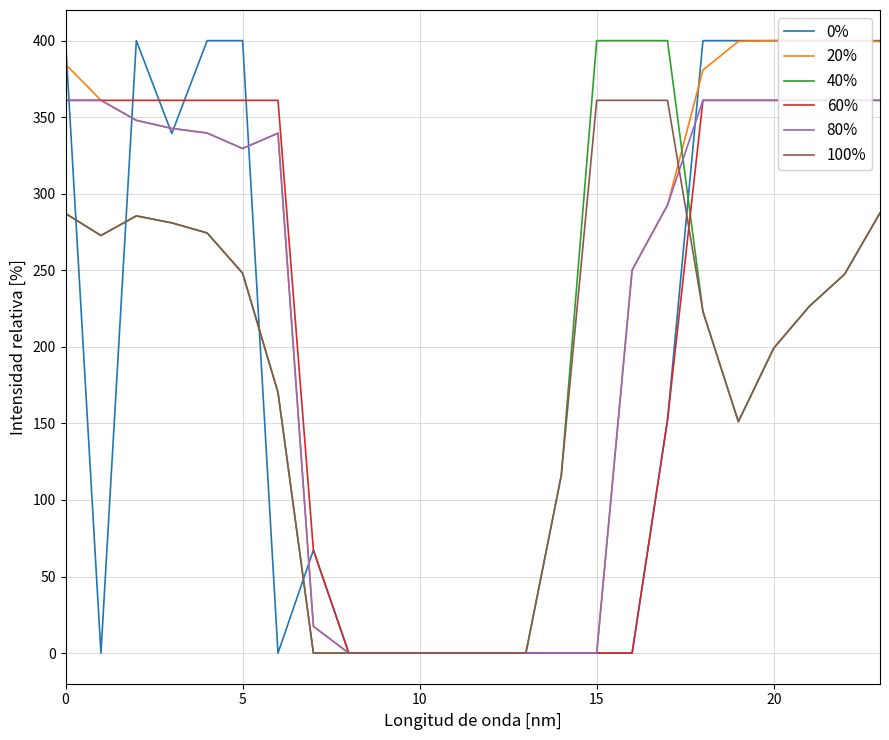

What is the maximum value for 100%?

361.0